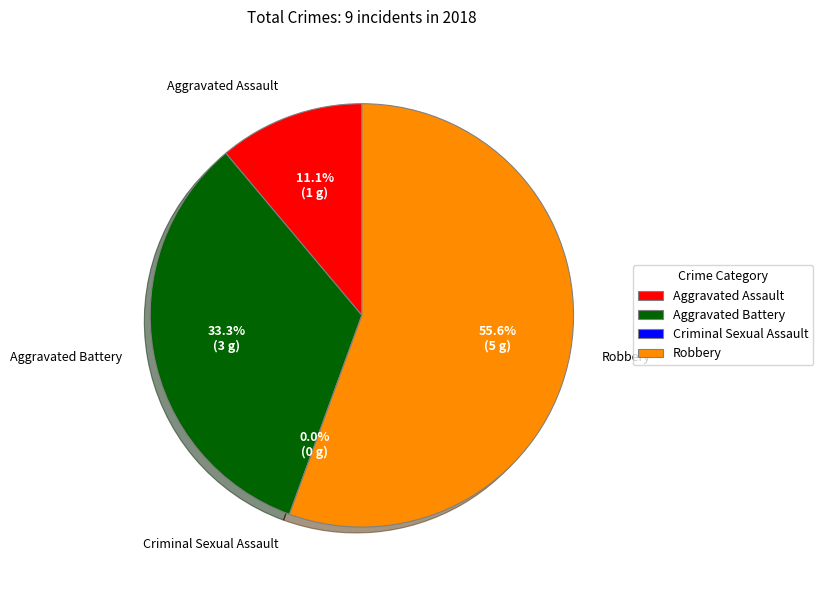

Approximately how many times larger is the value at Aggravated Battery compared to Robbery?

0.6